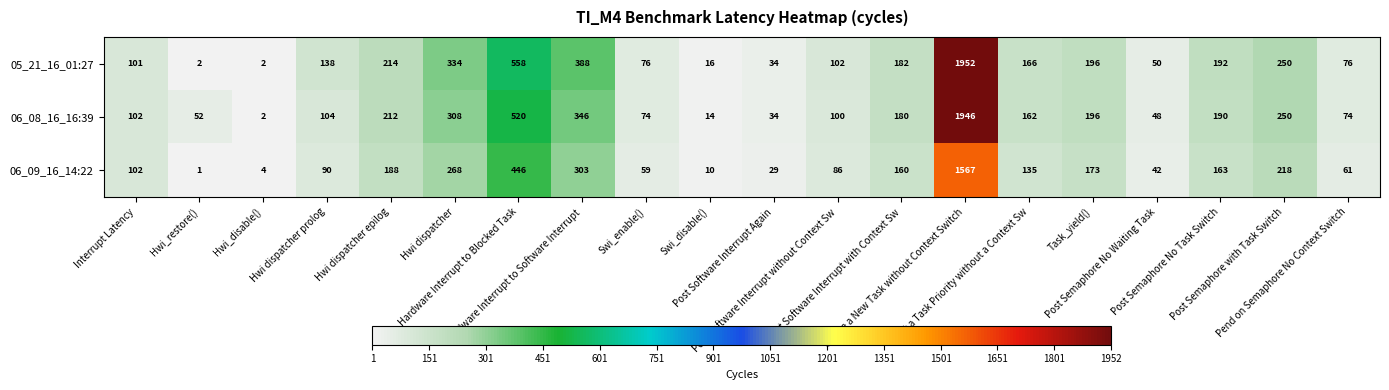

Which series has the largest total across all categories?

05_21_16_01:27